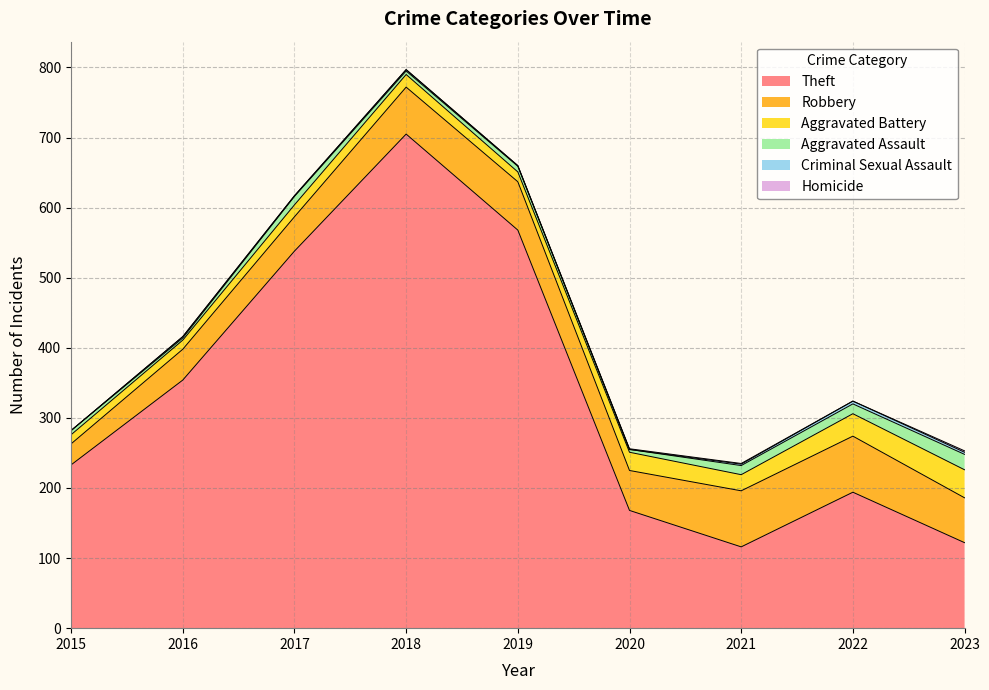

Does the chart display data point markers on the line(s)?

No